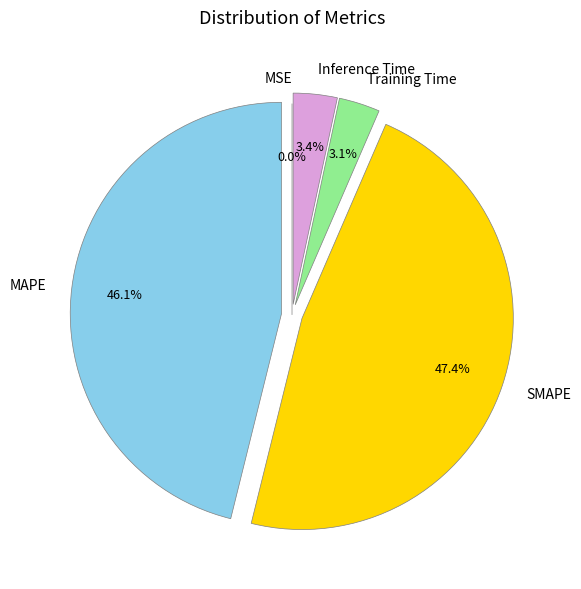

Does SMAPE account for over 50% of the chart?

No